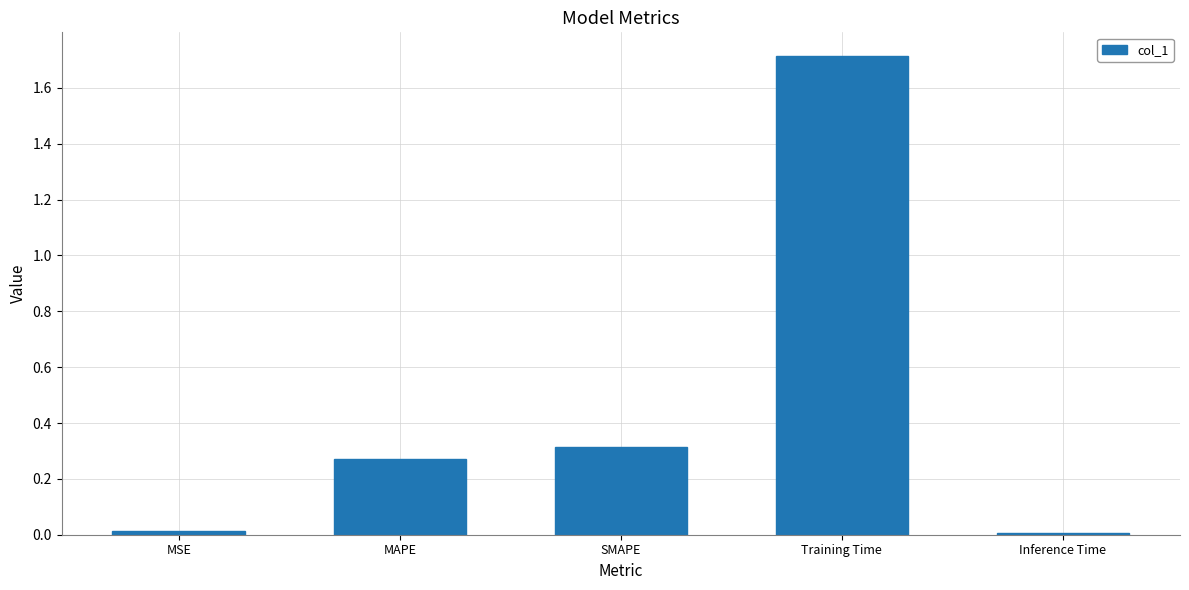

What position from the right is MAPE?

4